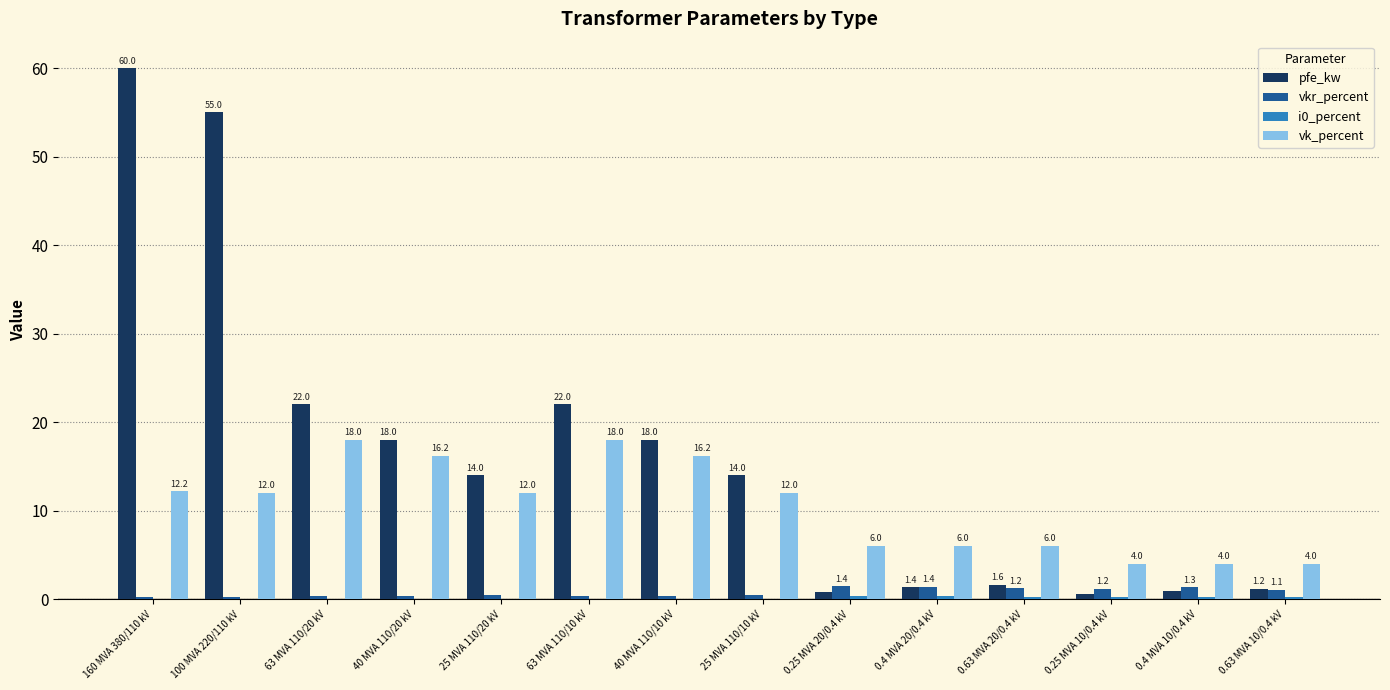

Count the number of categories in the chart.

14